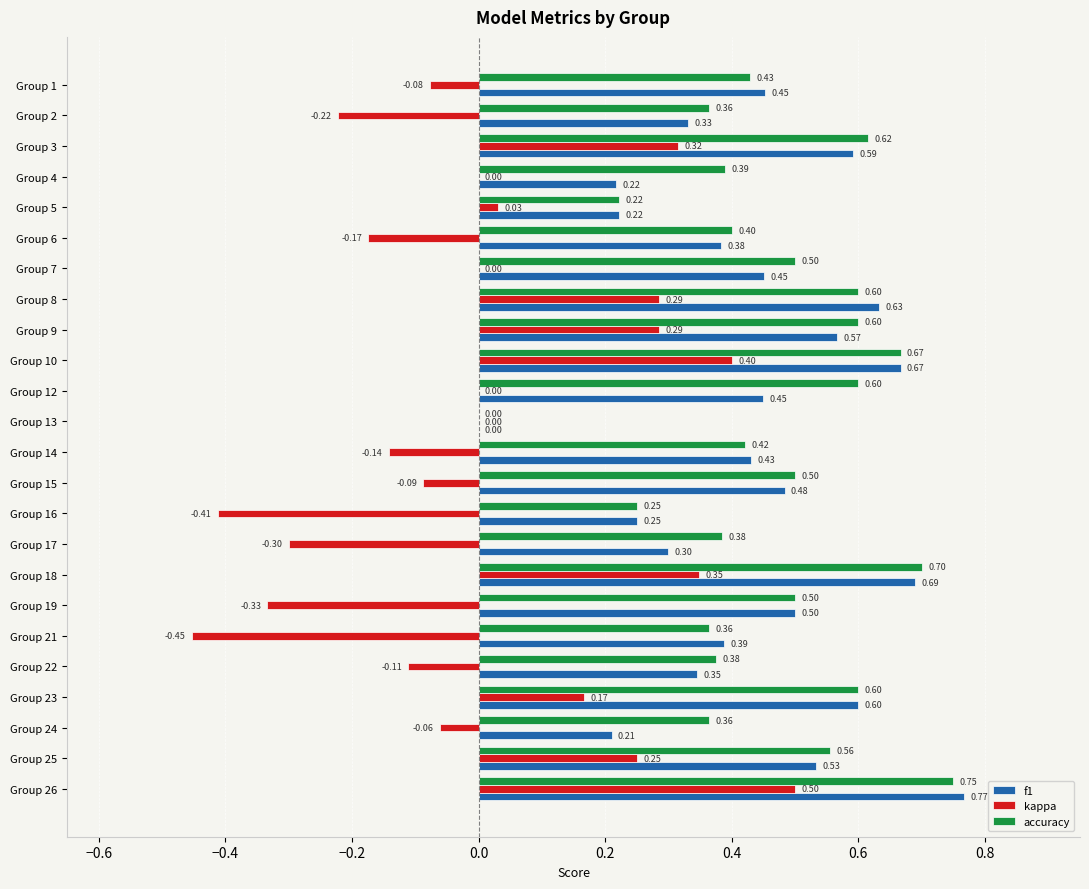

What is the sum of the f1 values at Group 1 and Group 4?

0.7